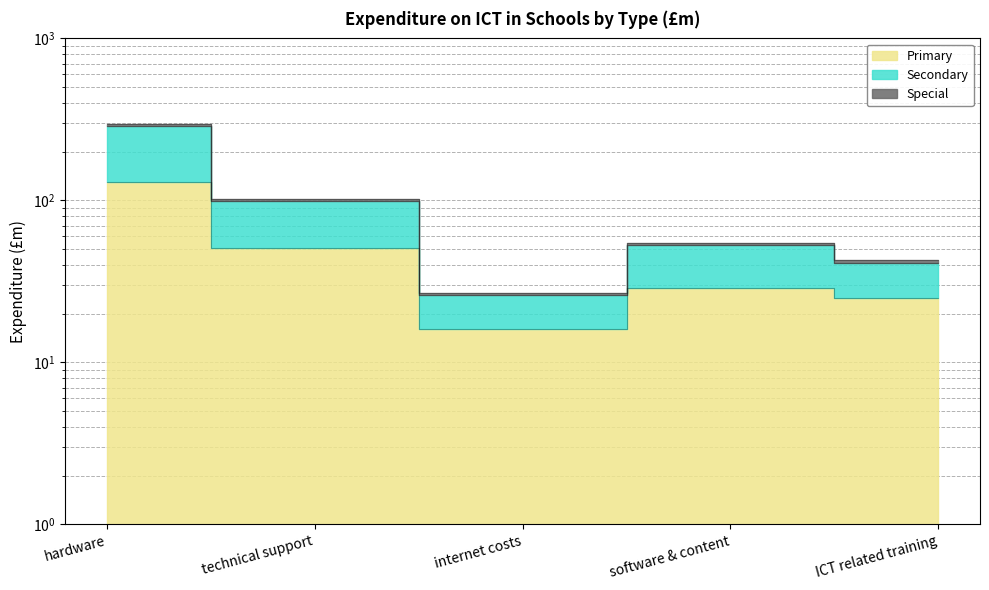

True or false: Secondary and Special intersect in this chart.

False